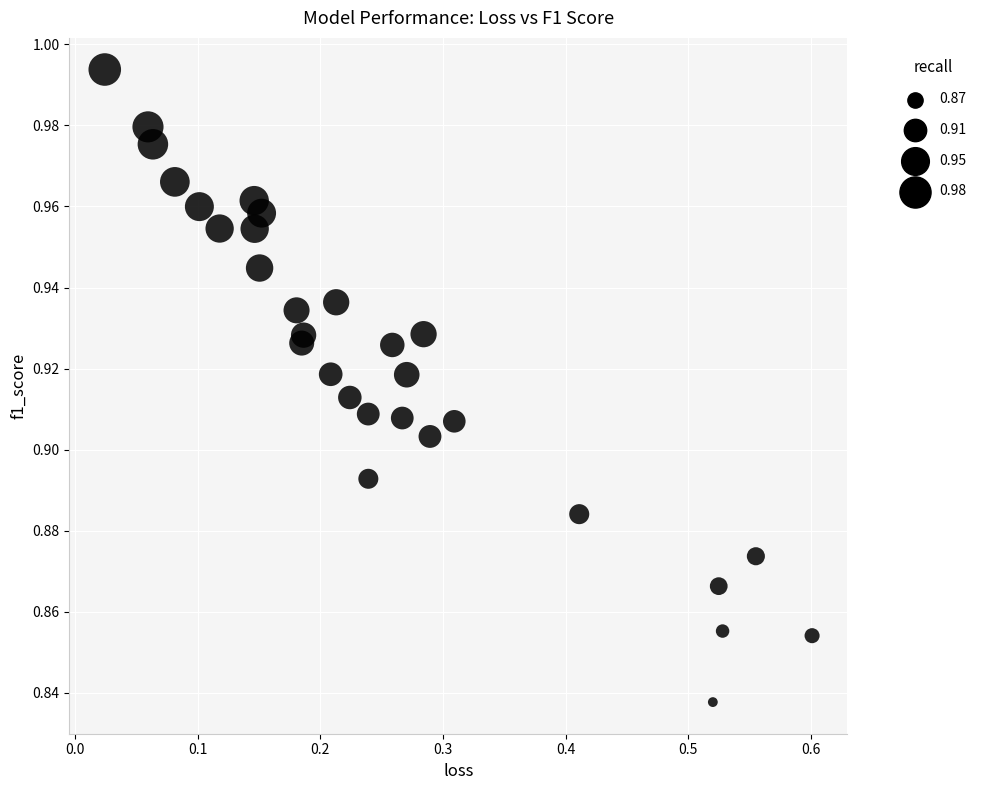

What is the range of X values (max minus min)?

0.6